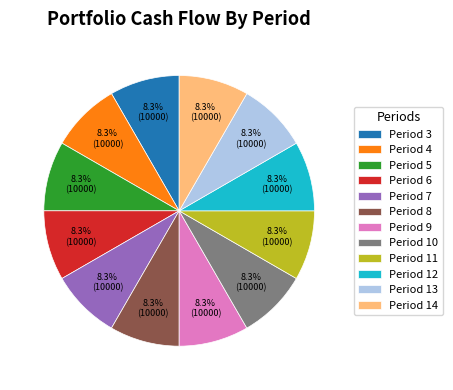

Is there any slice that represents more than half of the pie?

No